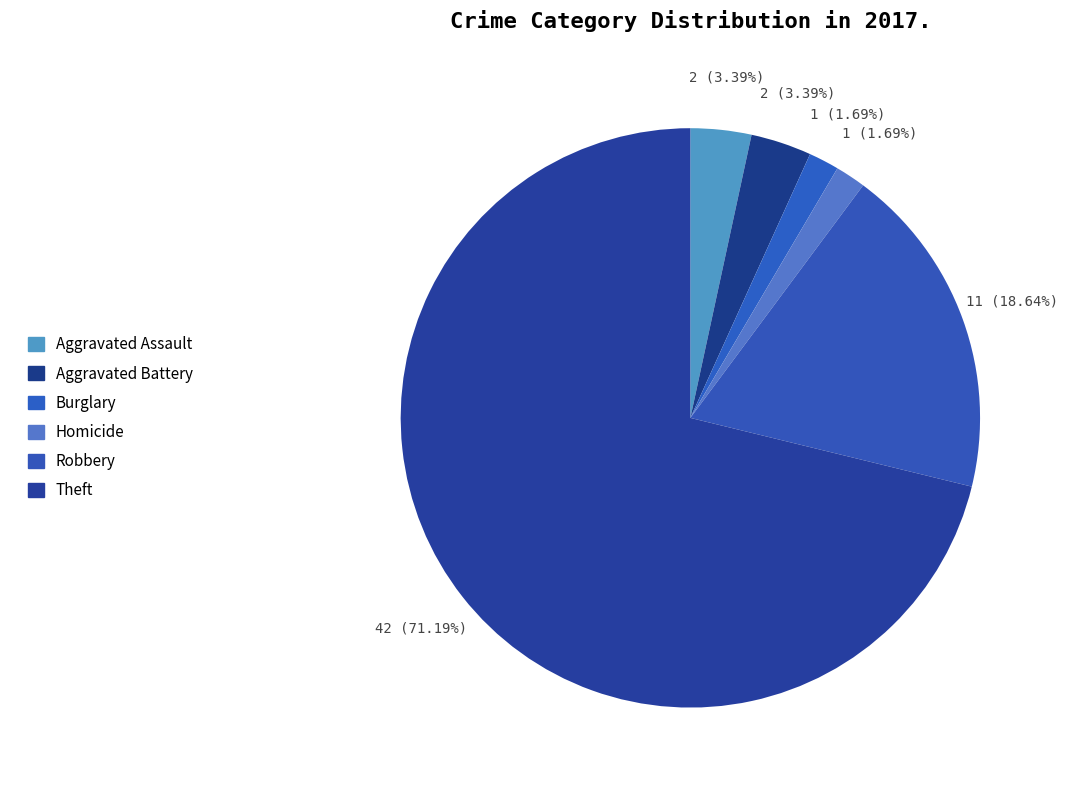

How many segments does this pie chart have?

6